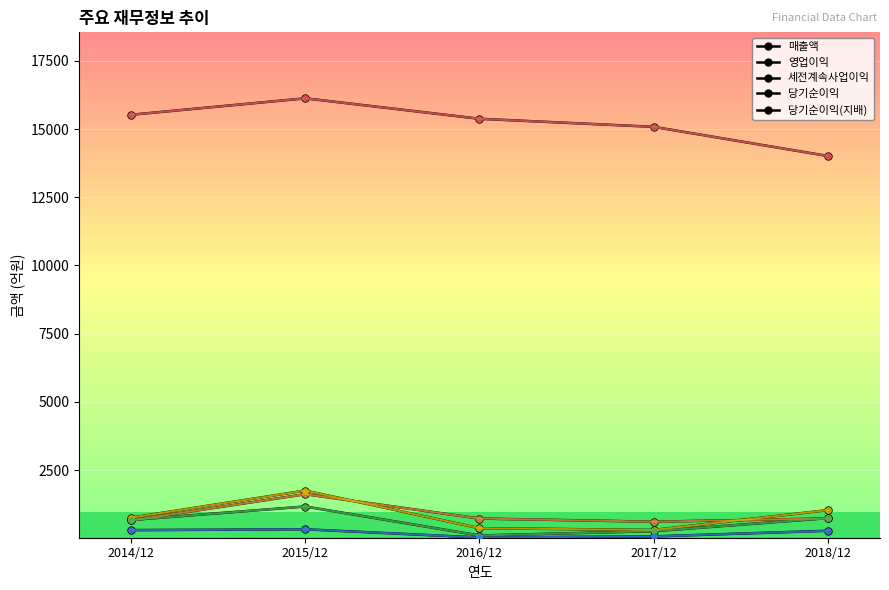

How many values in the 영업이익 series are below 723?

2